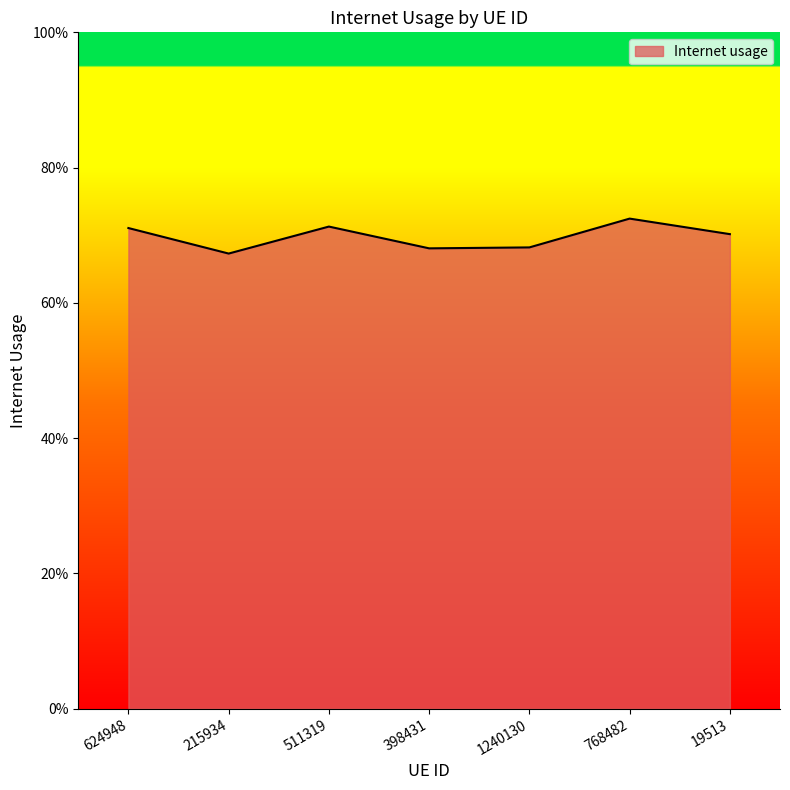

Rank the categories by value from lowest to highest.

215934, 398431, 1240130, 19513, 624948, 511319, 768482